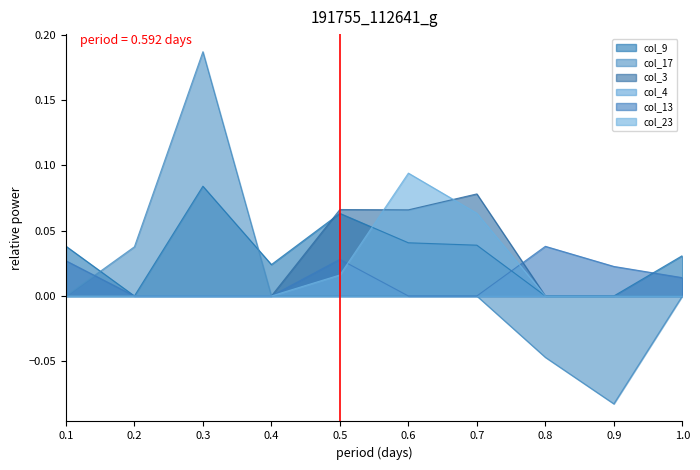

In col_23, how many points are higher than both neighbors (excluding endpoints)?

1